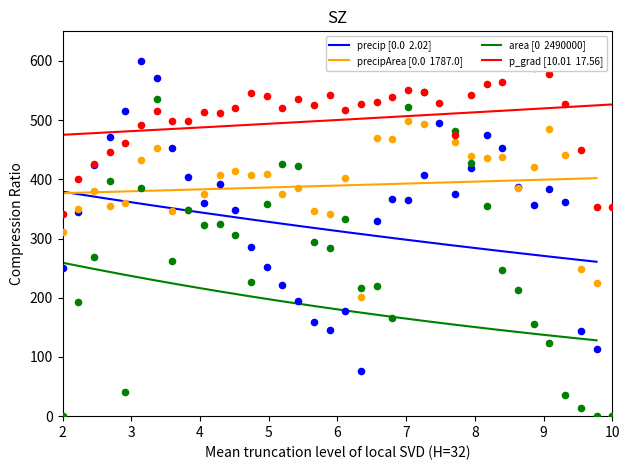

Which series has the largest total across all categories?

p_grad